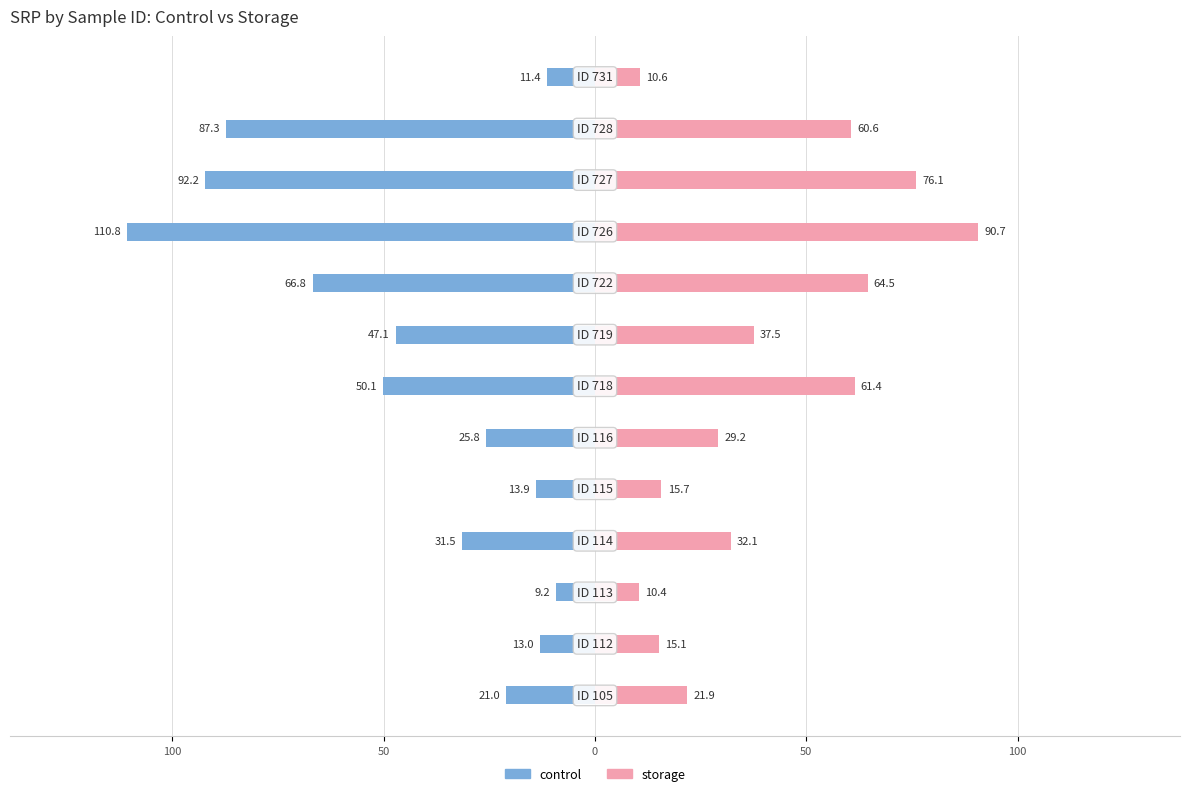

How many categories are shown in the chart?

13